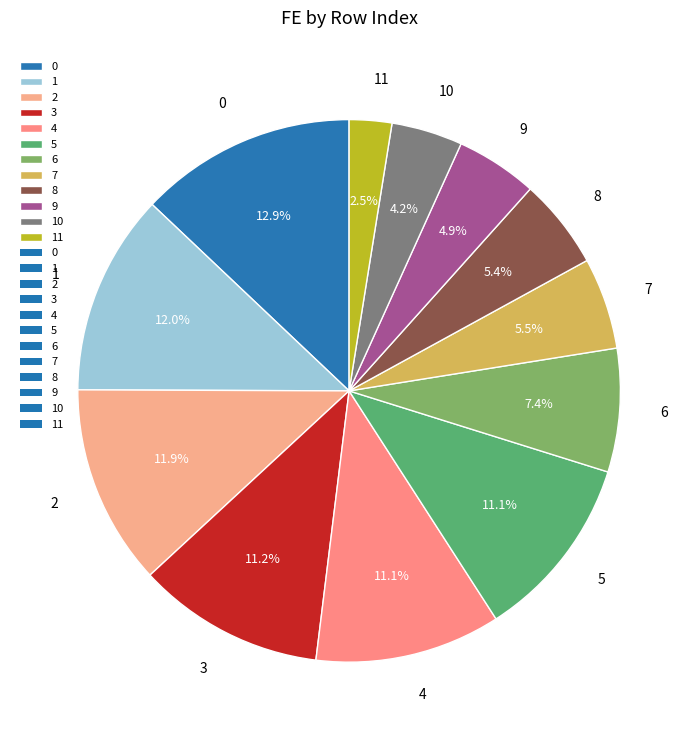

The 10 slice represents 11% of the pie. True or false?

False